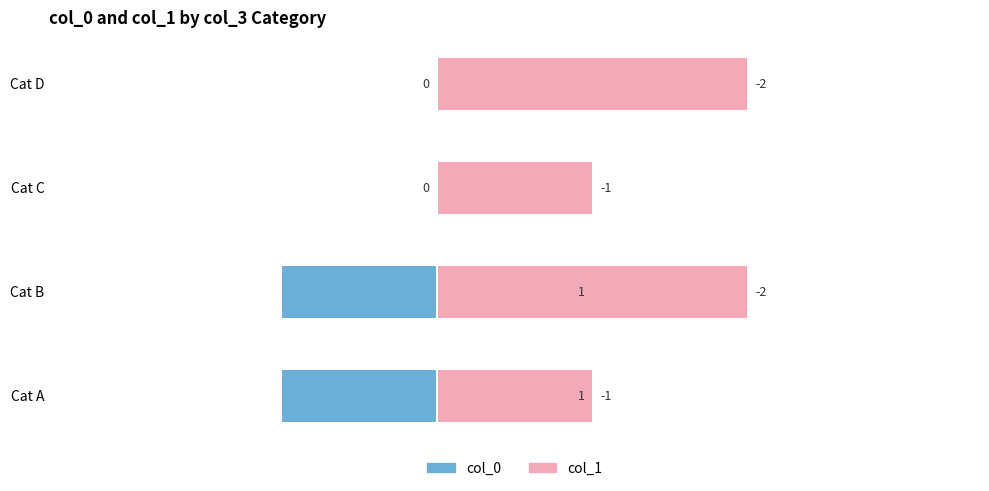

What is the difference between the maximum and minimum values in the col_1 series?

1